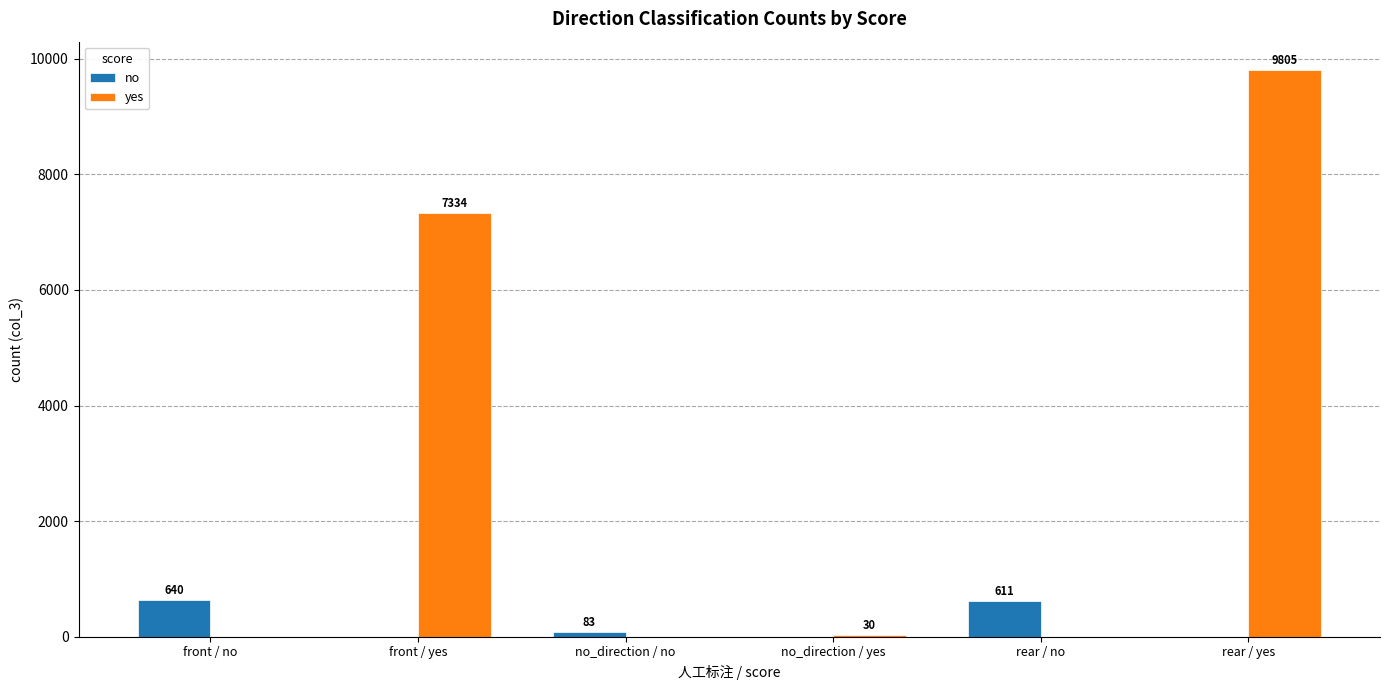

At which label does no first exceed 83?

front / no